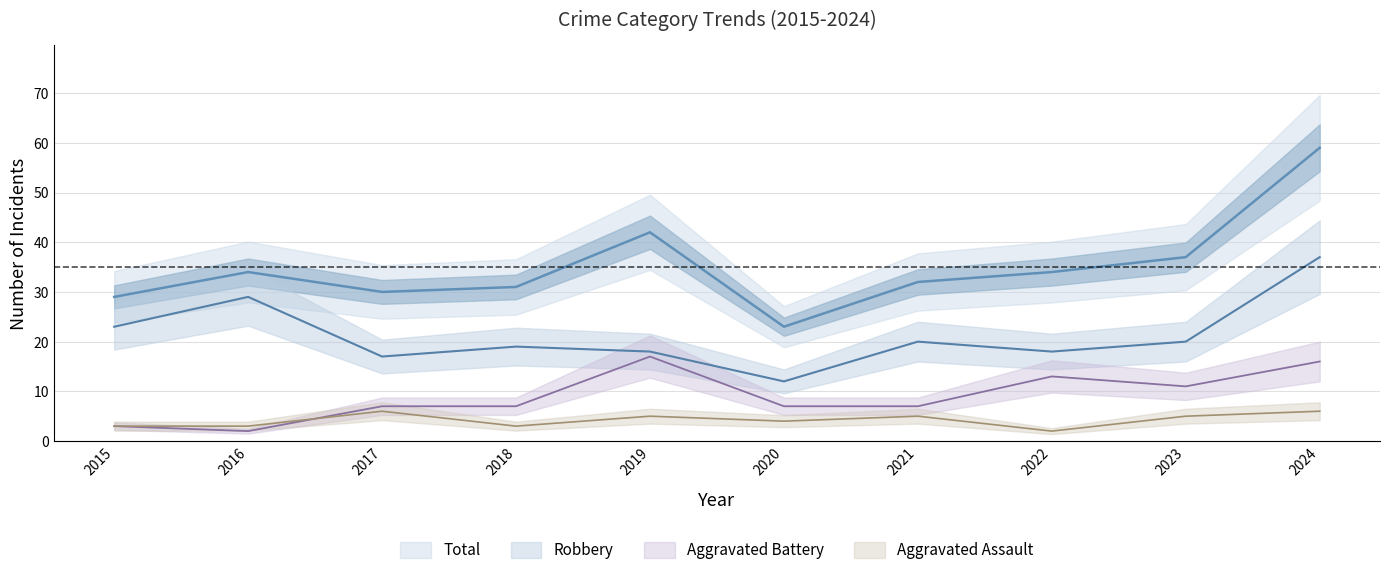

Is the value of Total at 2023 greater than the value of Robbery at 2020?

Yes